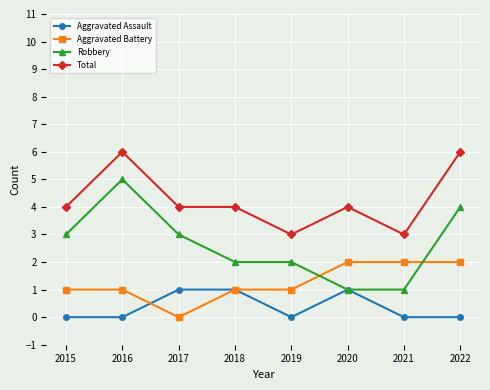

Which series has the largest range (max minus min)?

Robbery